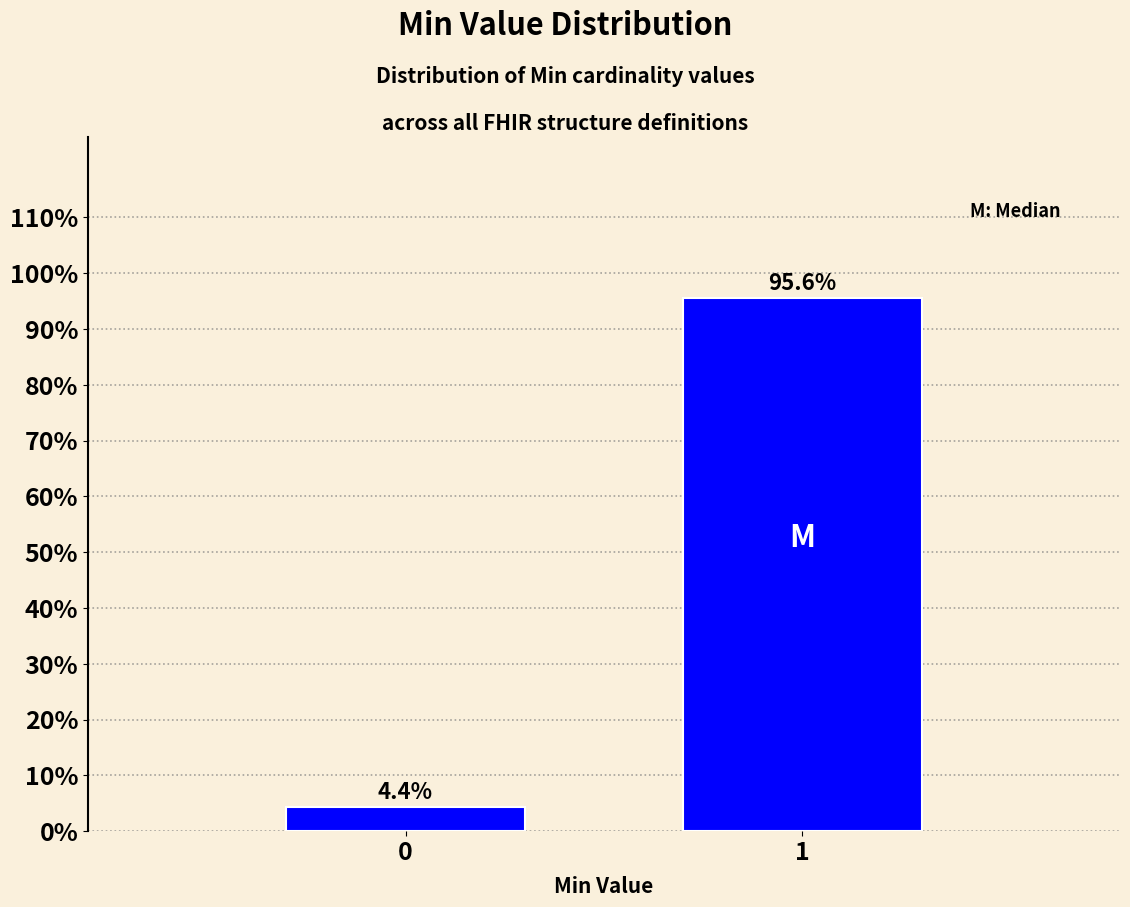

Reading left to right, extract all data points from this chart.

4.4	95.6